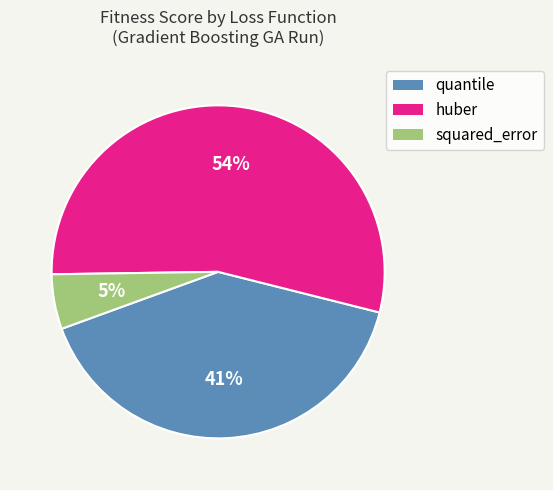

Rank the categories by value from highest to lowest.

huber, quantile, squared_error